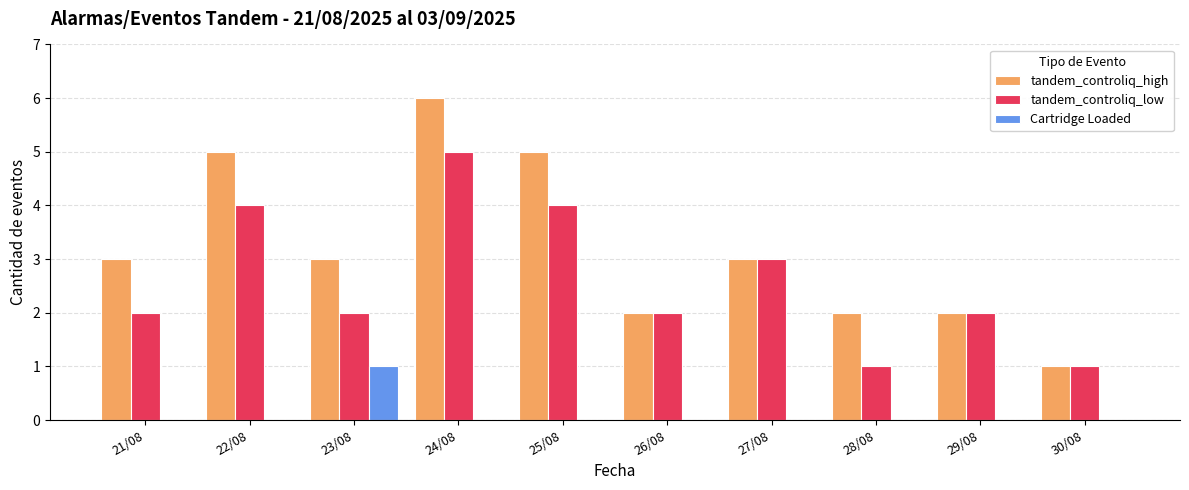

What is the maximum value shown in the chart?

6